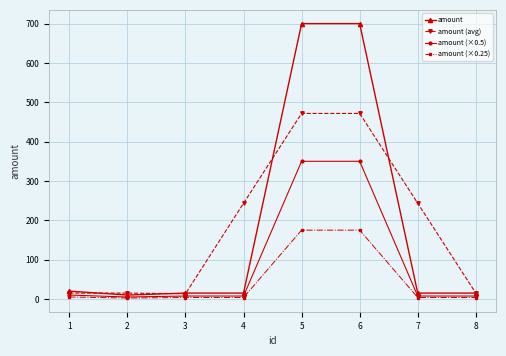

Which series has the largest range (max minus min)?

amount